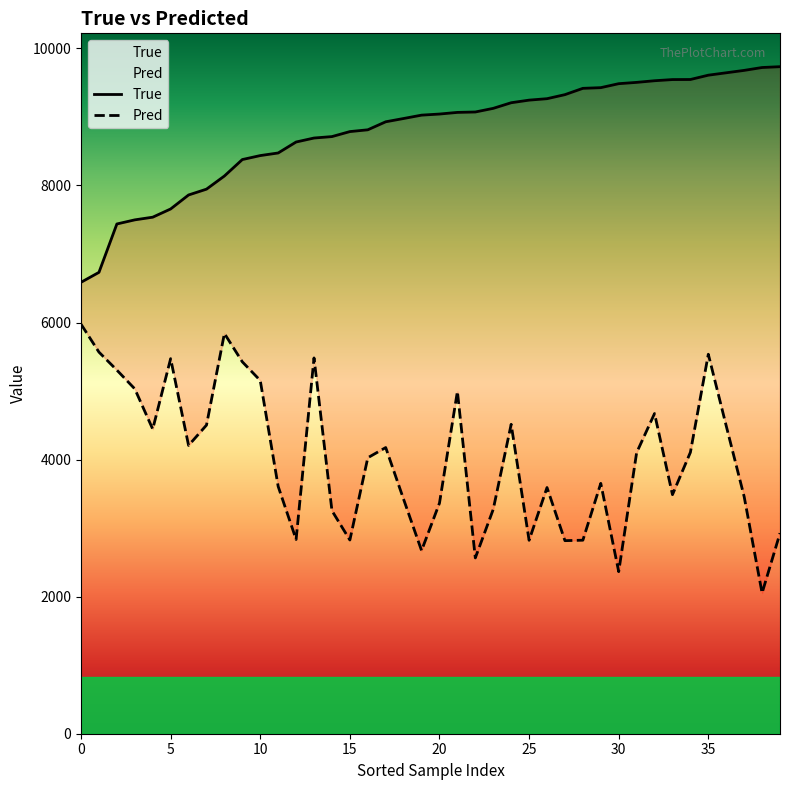

What is the sum of all True values?

351437.0